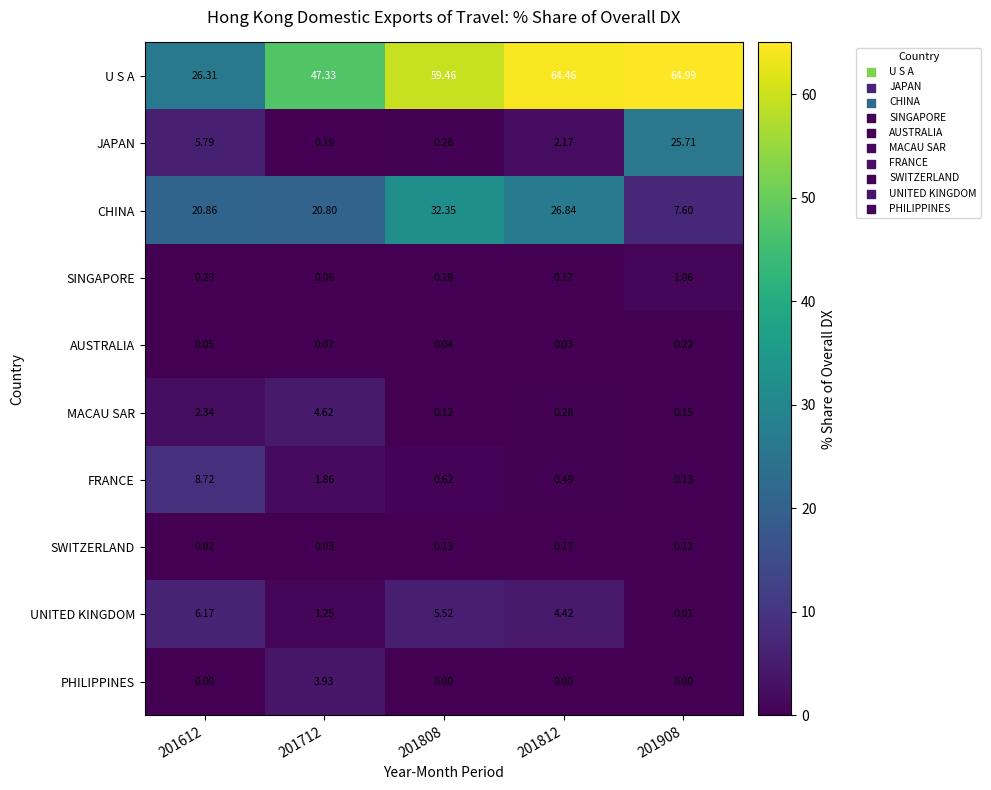

Count the number of categories in the chart.

5